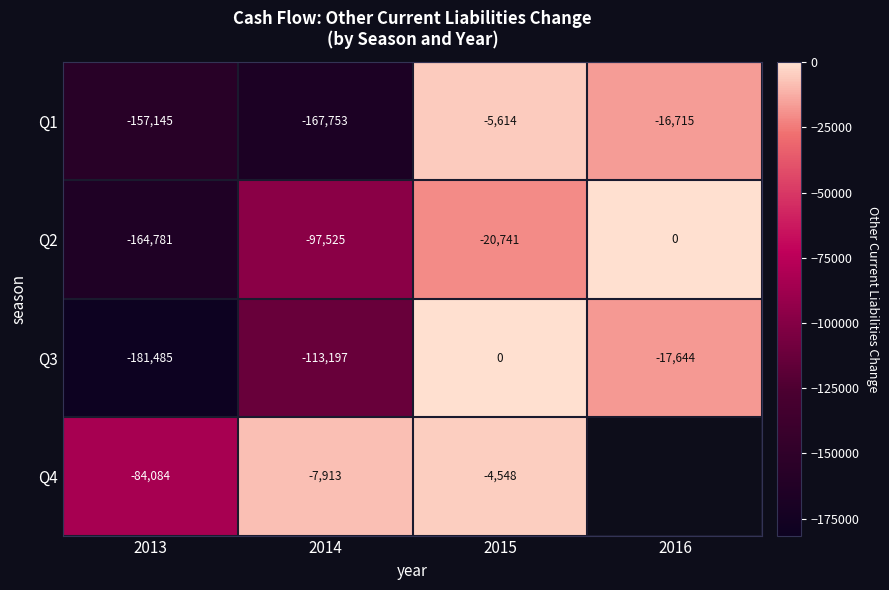

How many data points in Q1 are less than -16715?

2